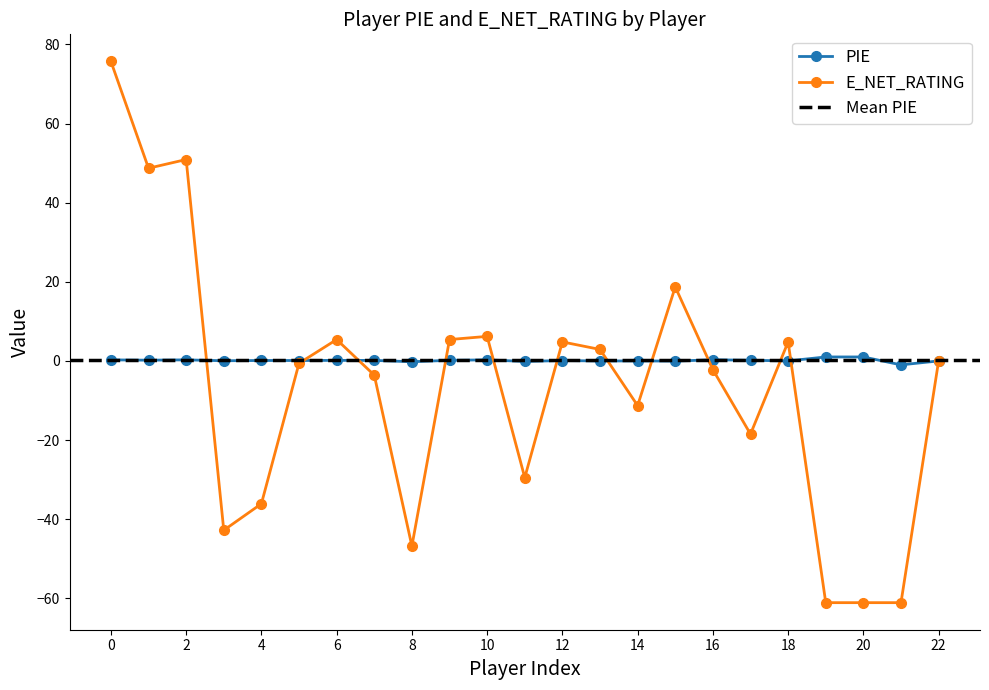

True or false: E_NET_RATING has more than 2 points higher than both neighbors.

True